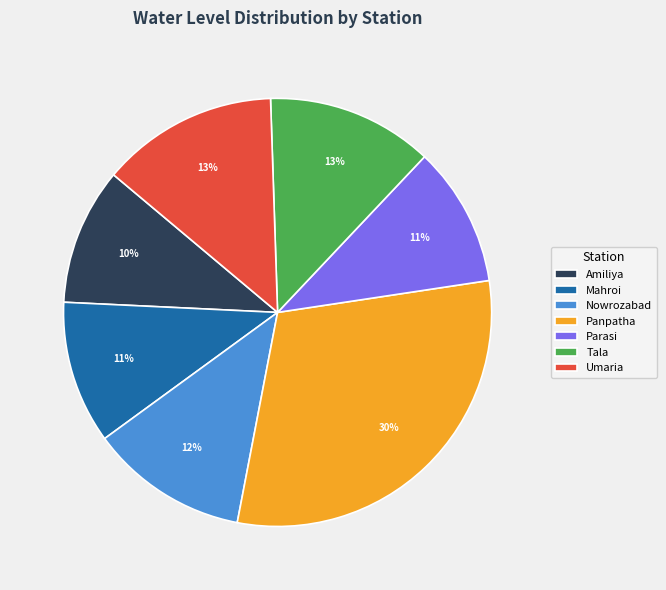

Count the number of slices in the pie.

7